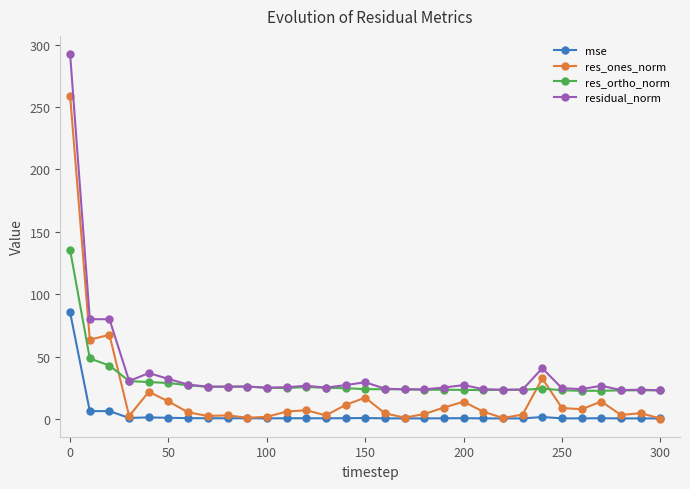

What is the average value of the residual_norm series?

38.7